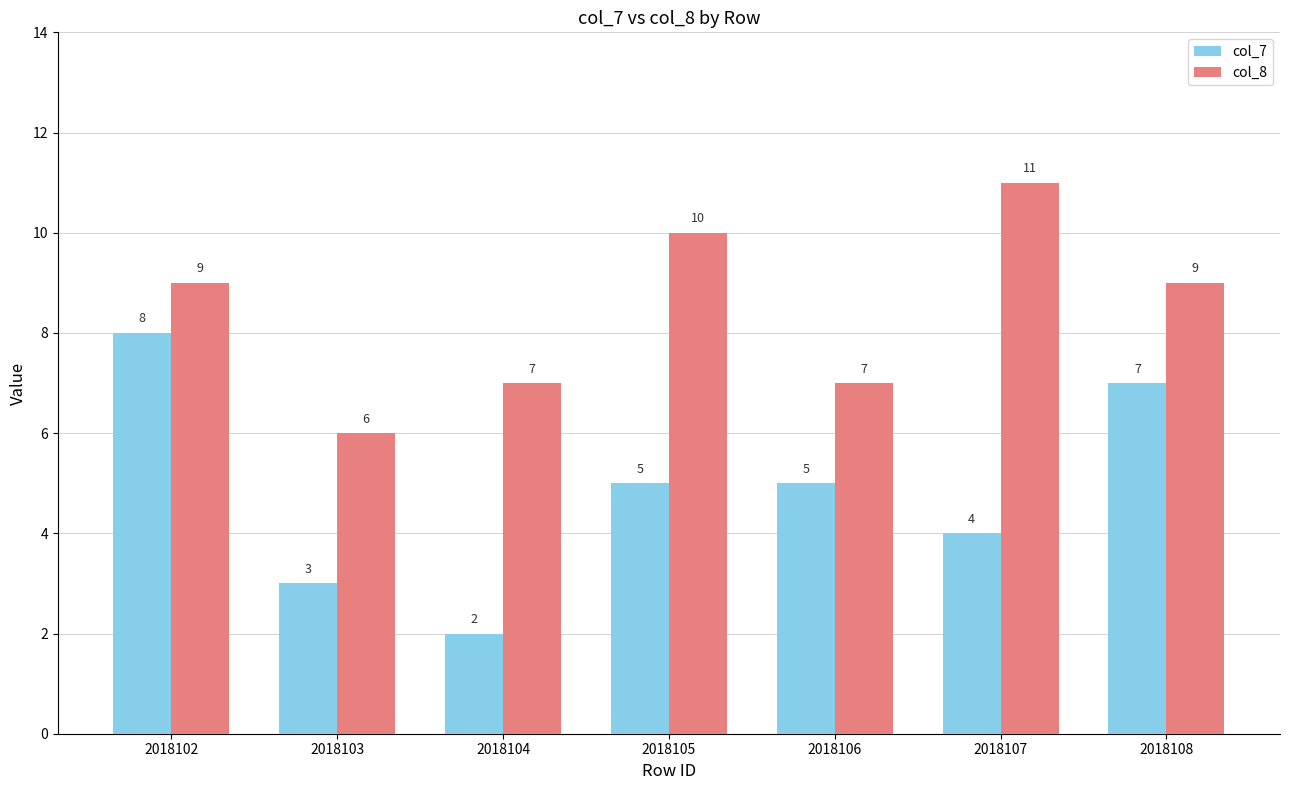

What is the average value of the col_7 series?

5